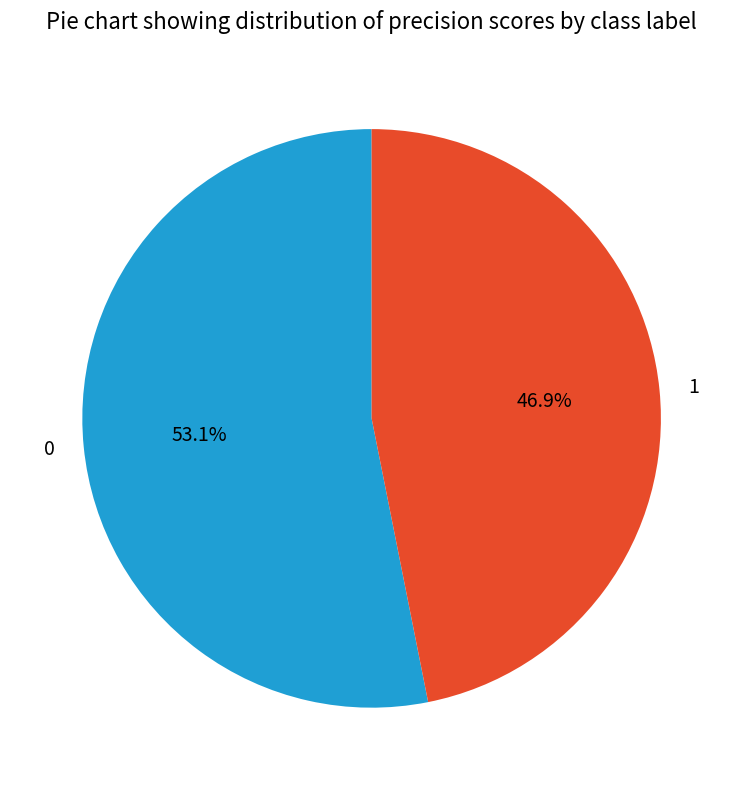

Count the number of slices in the pie.

2